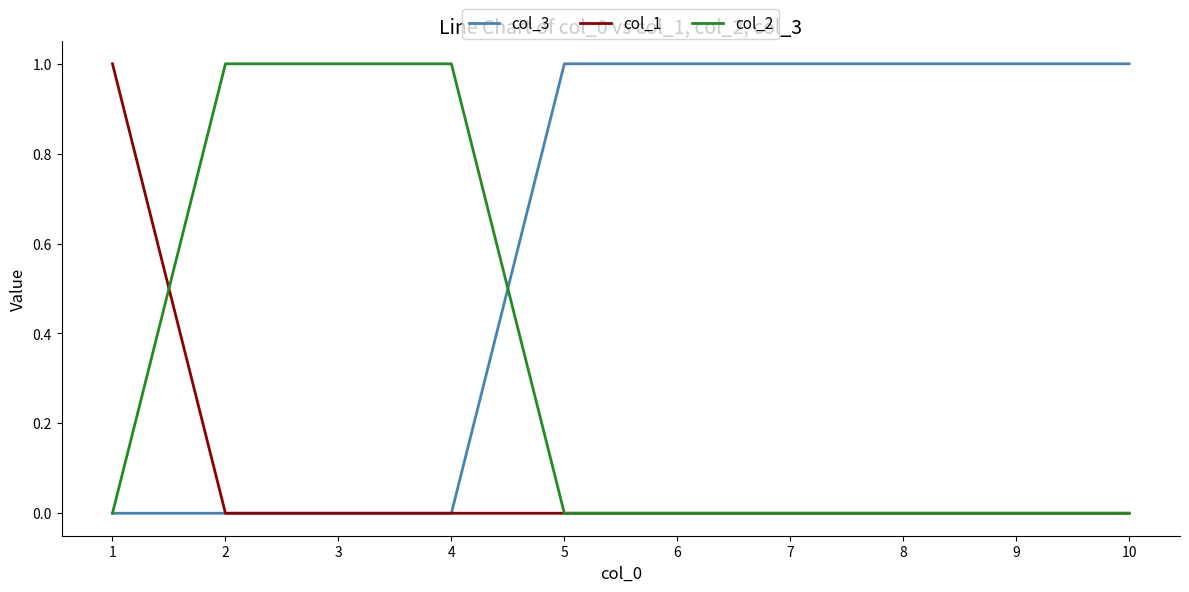

The value of col_1 at 4 is -1. True or false?

False